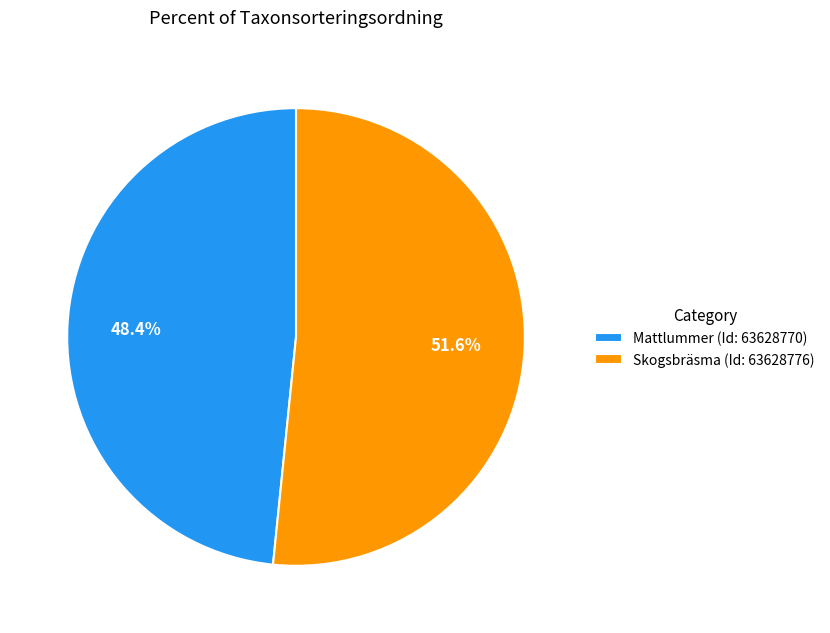

What portion of the pie excludes Mattlummer (Id: 63628770)?

51.6%